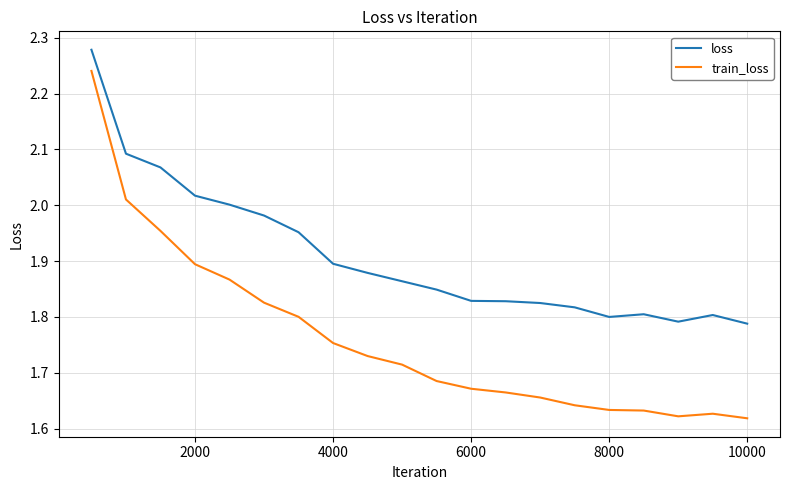

Which series has the largest range (max minus min)?

train_loss